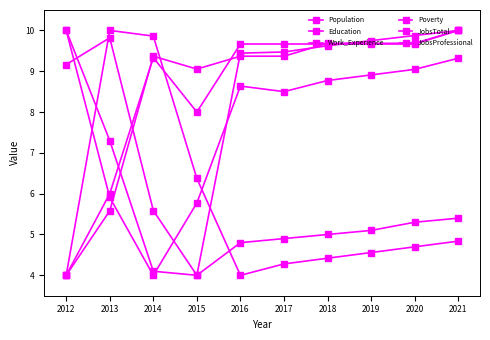

True or false: JobsProfessional has a value of 3.2 at 2019.

False